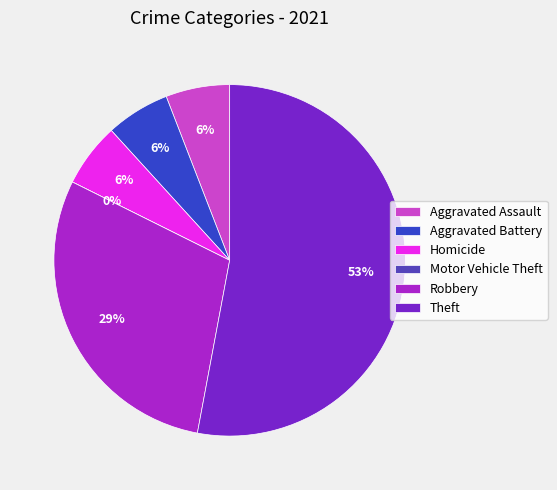

How many slices are in this pie chart?

6